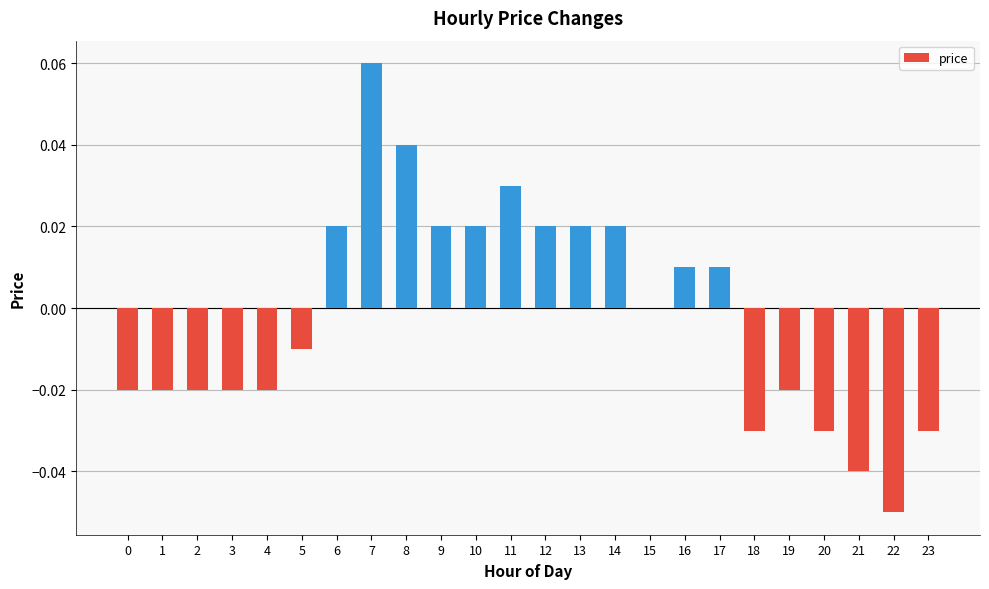

Which category has the highest value across all series?

7